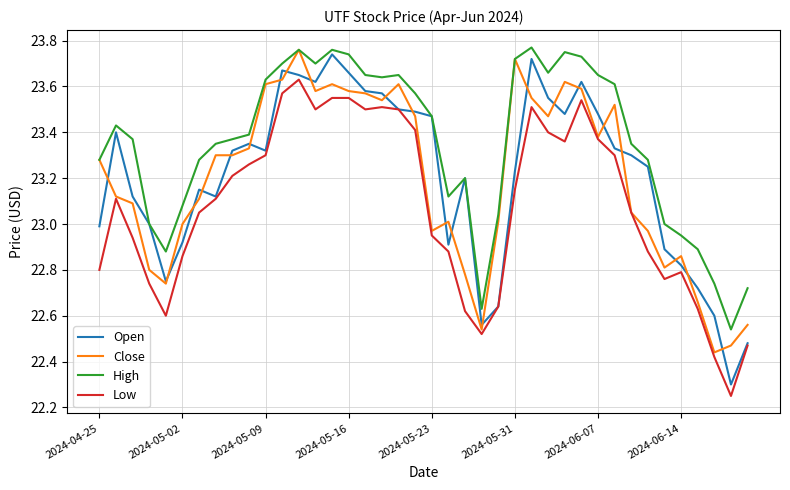

True or false: Low and High cross at least once.

False